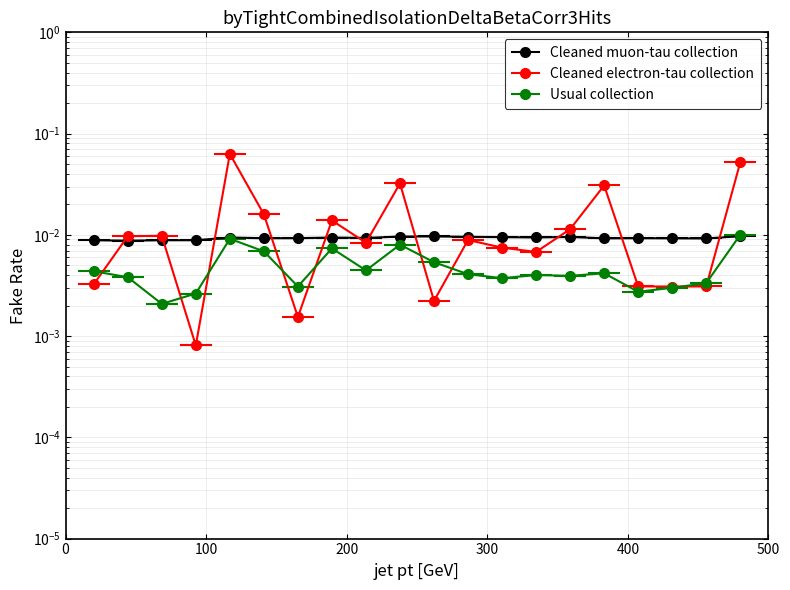

How many close values are between 0 and 1?

20